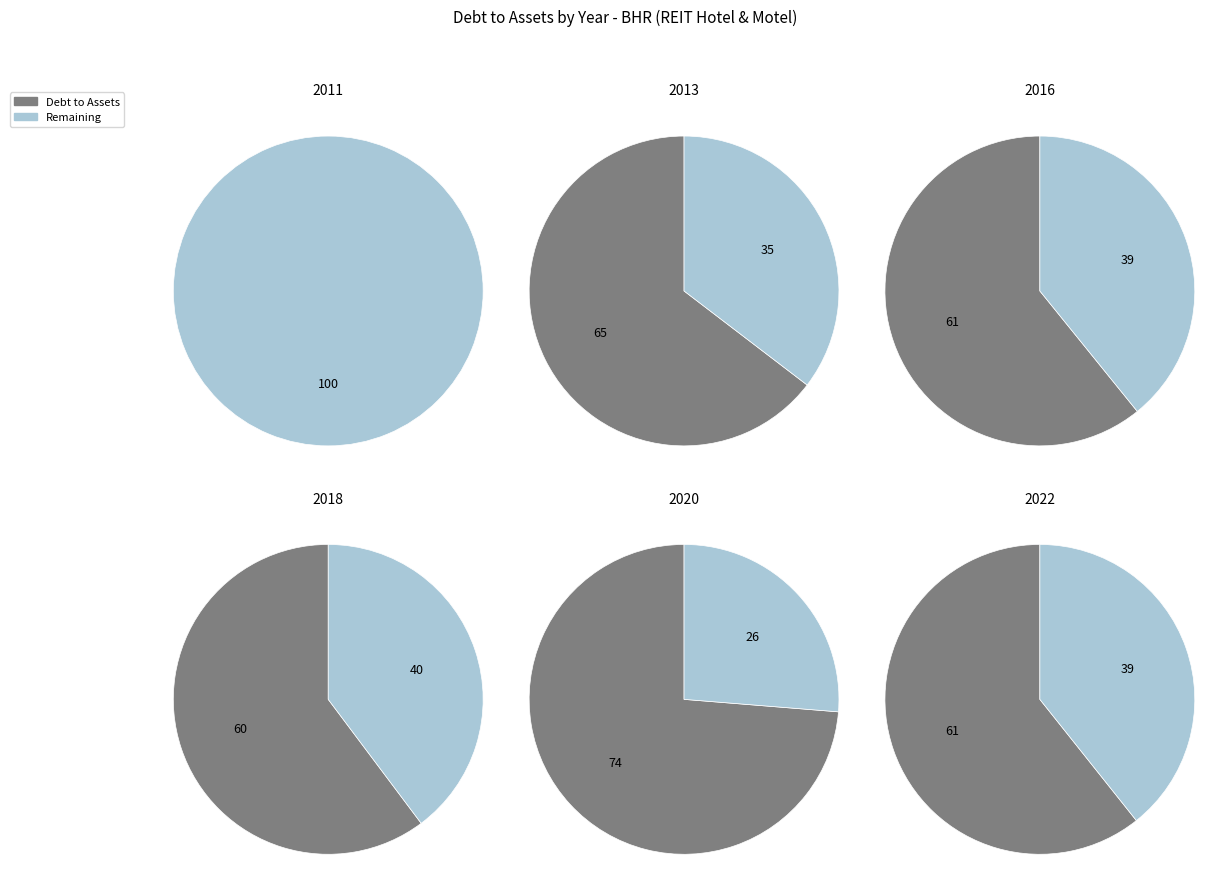

How many segments does this pie chart have?

12